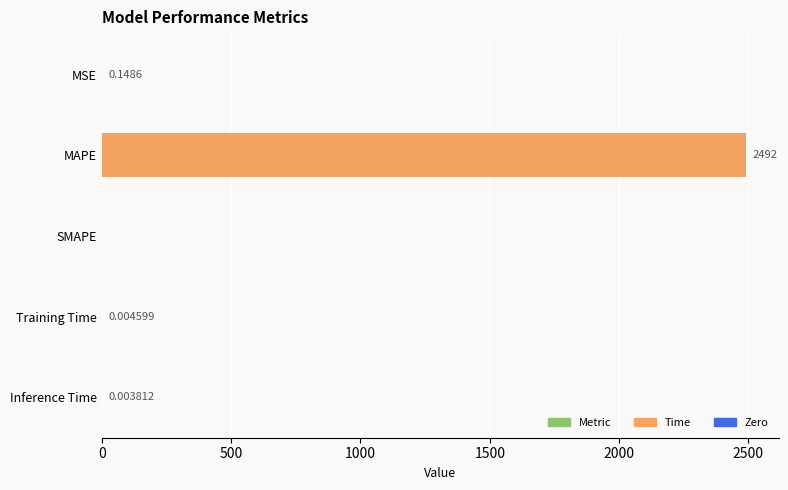

What is the sum of all values?

2492.4